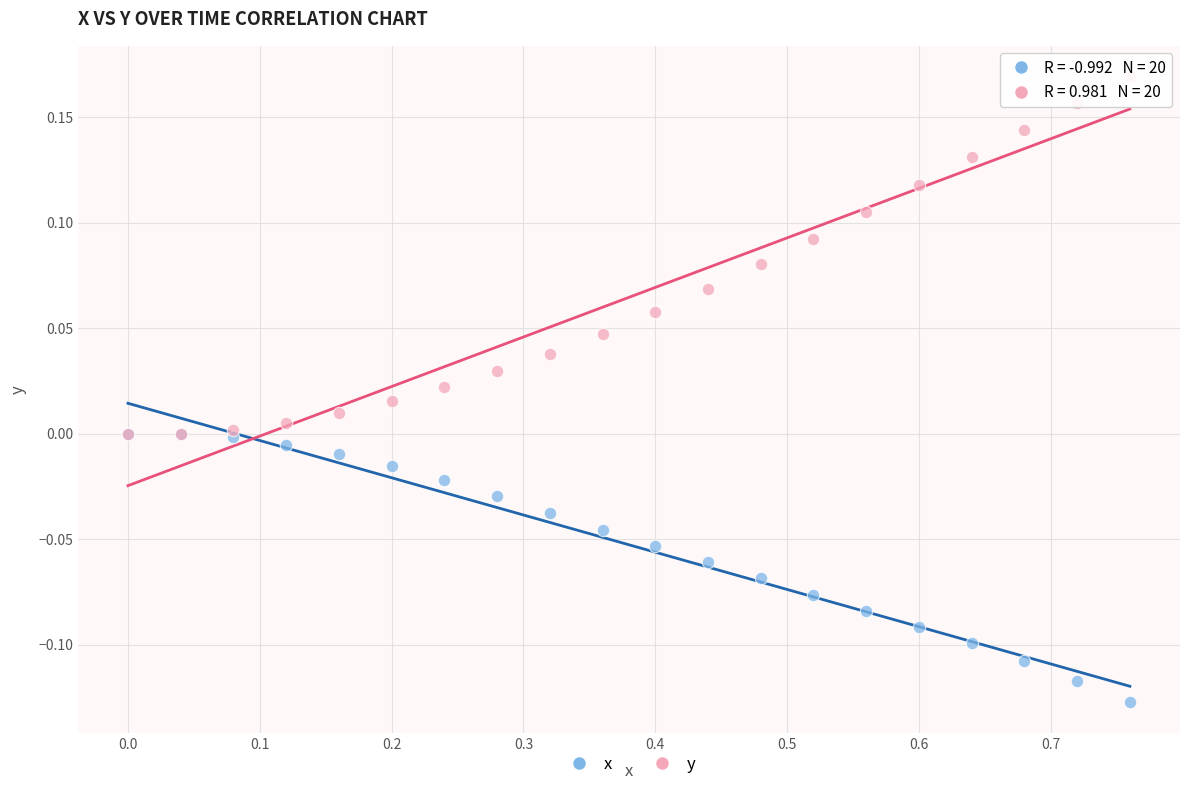

Which series has the largest Y range (max minus min)?

y